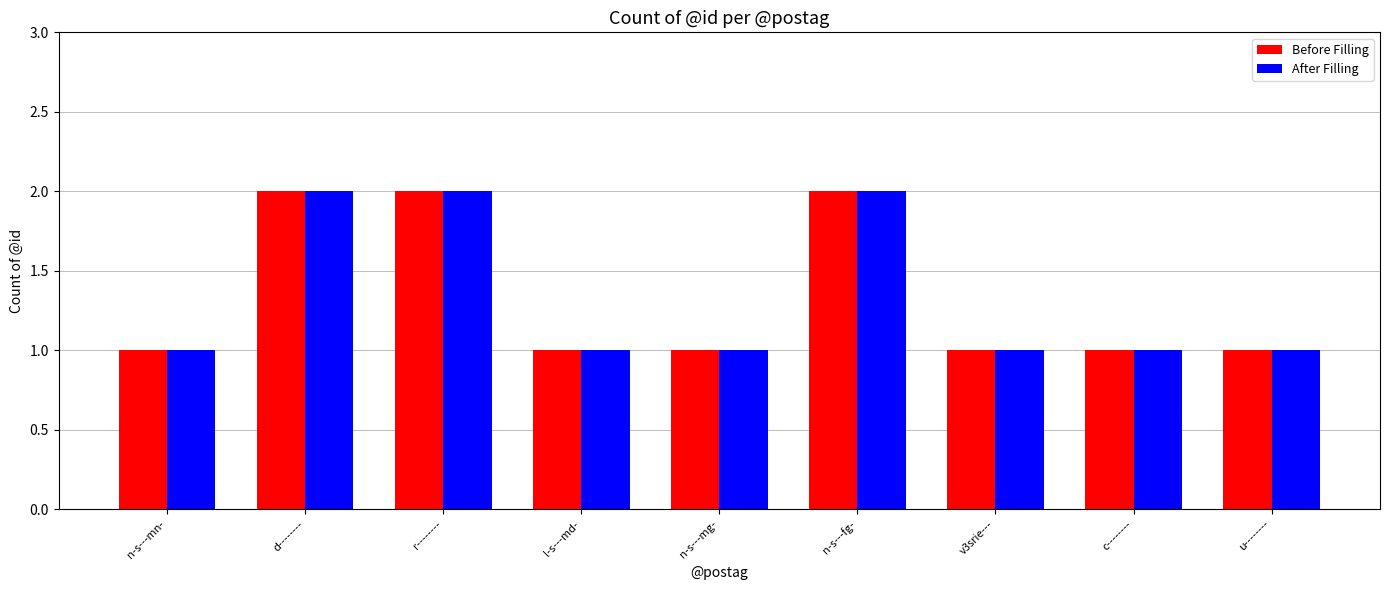

Is the value of After Filling at n-s---mn- greater than the value of Before Filling at r--------?

No